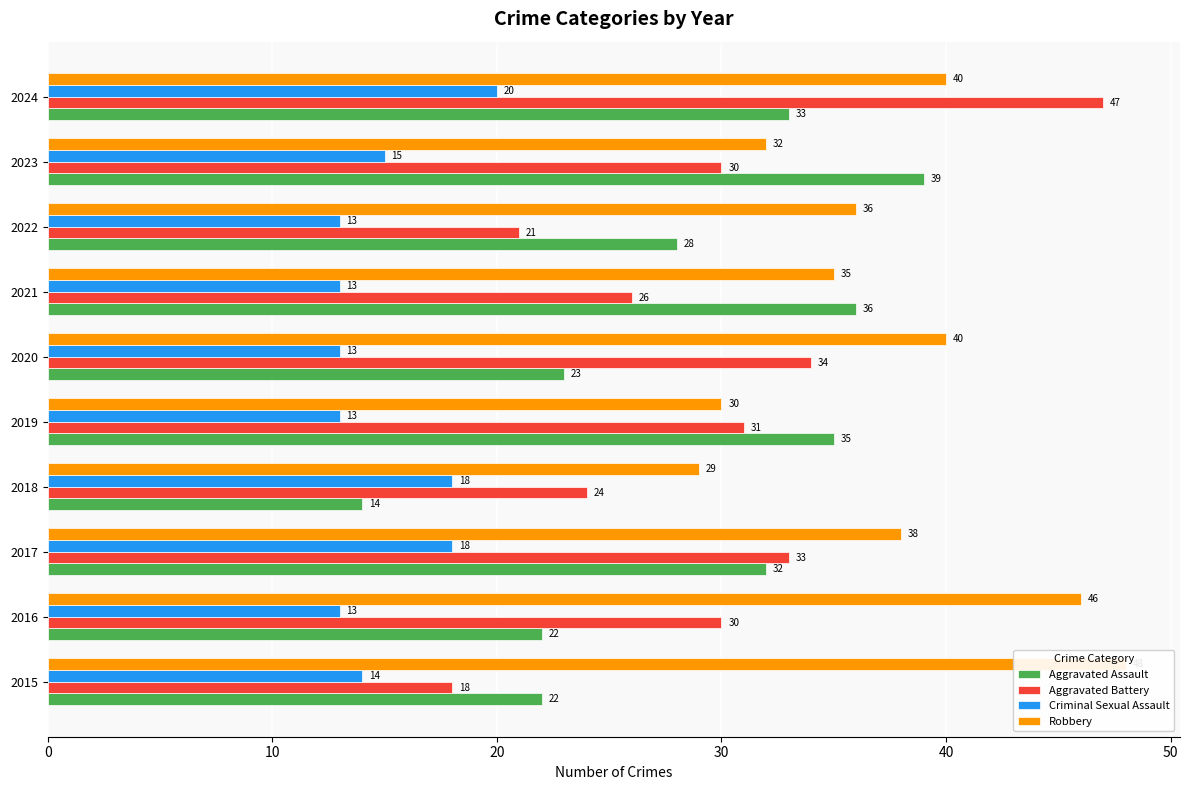

What is the average value of the Aggravated Battery series?

29